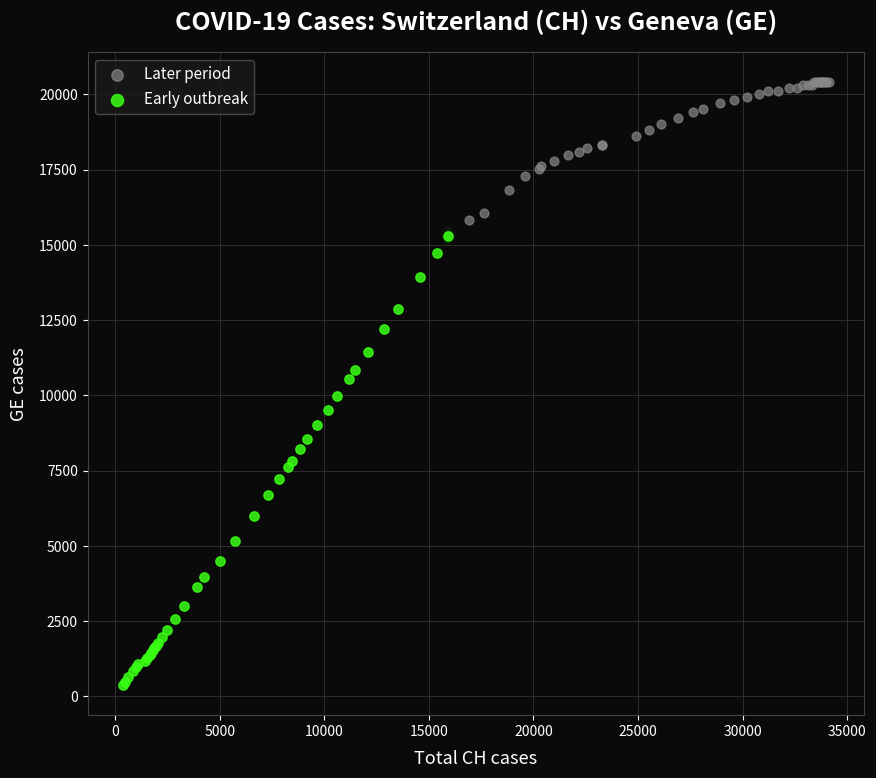

Which series has the largest Y range (max minus min)?

Early outbreak